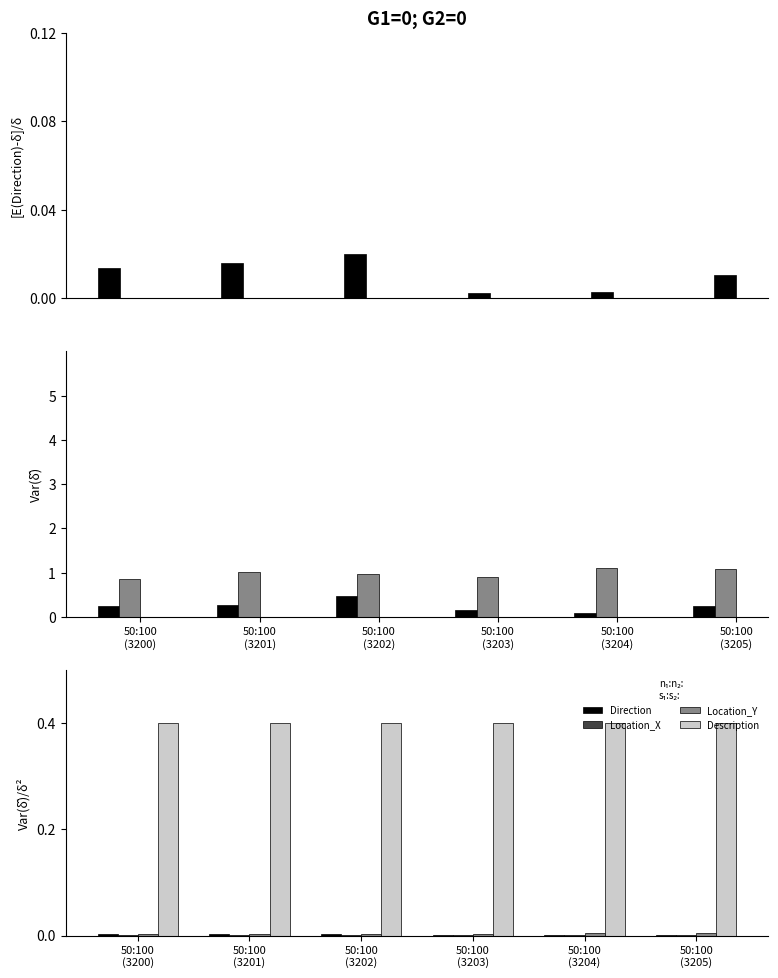

What is the sum of the Description values at 50:100
(3204) and 50:100
(3200)?

0.8